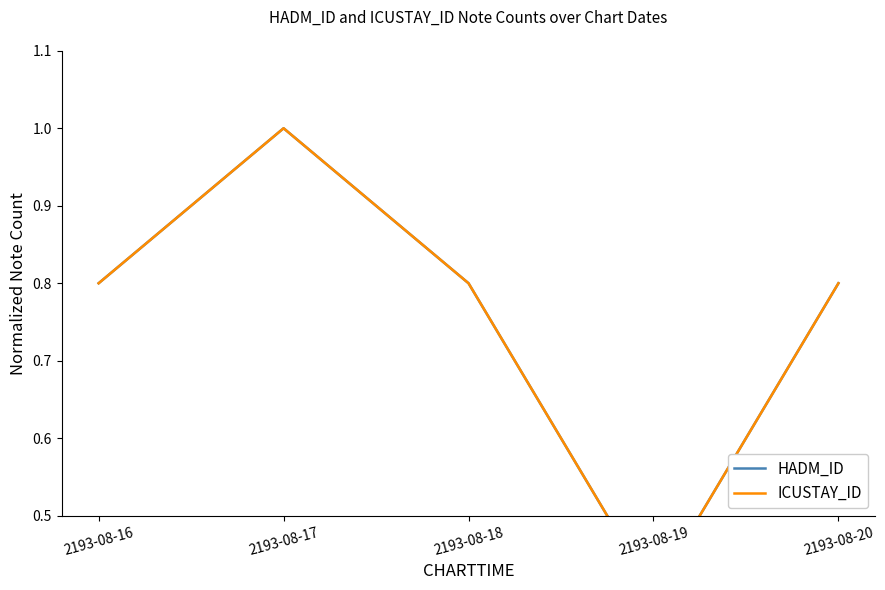

What are all the series names shown in the legend?

HADM_ID, ICUSTAY_ID